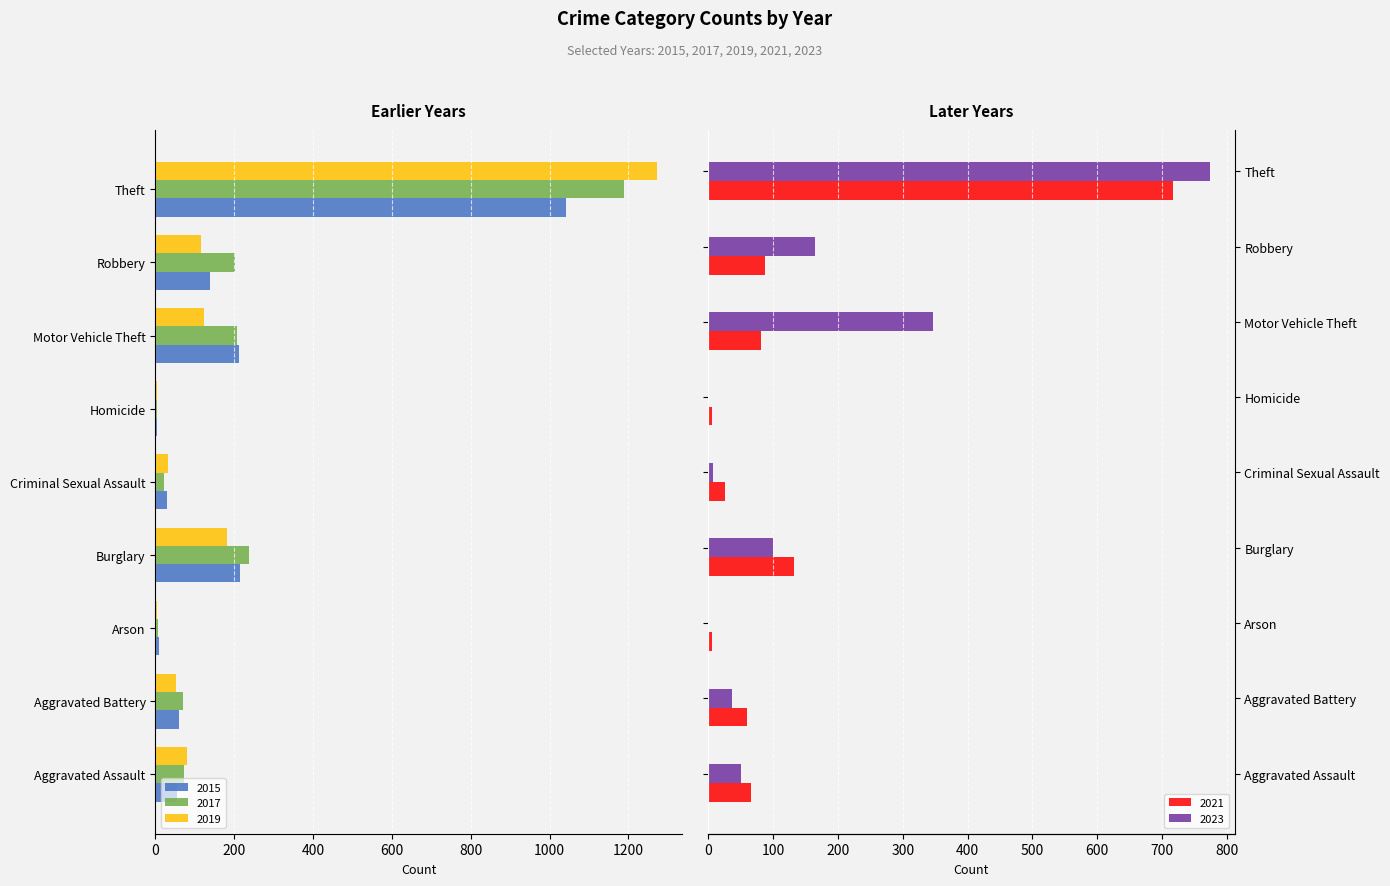

How many distinct data groups are displayed?

5